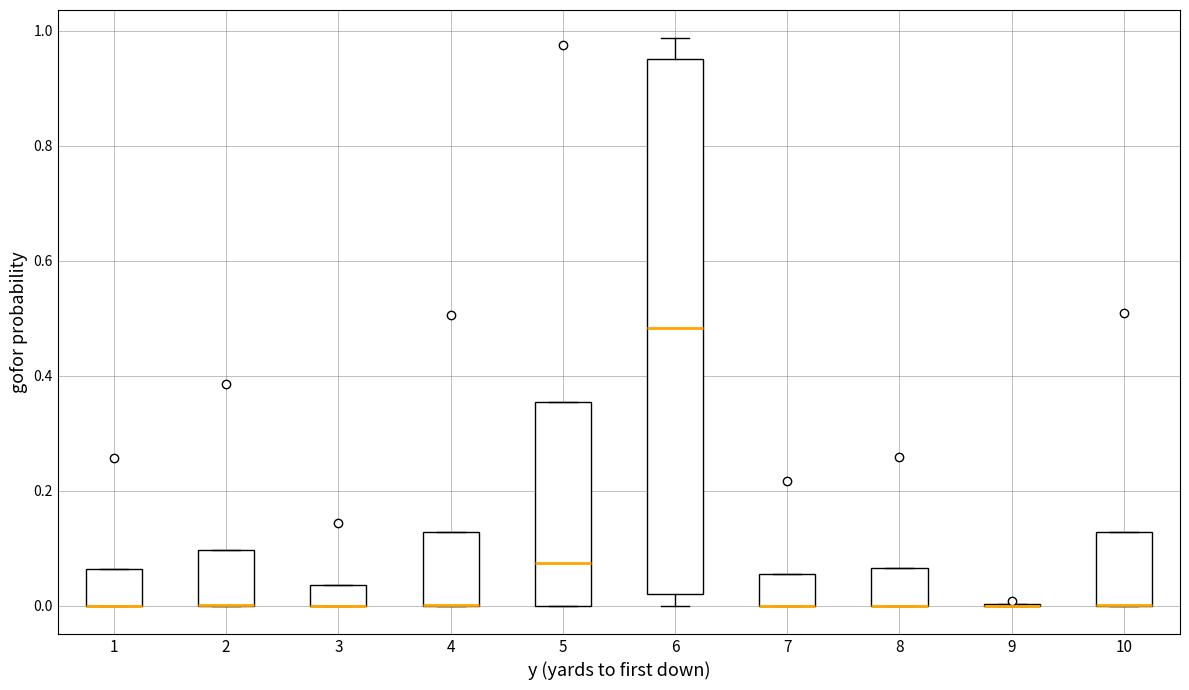

Reading left to right, read every box against the y-axis: the position of its median line, the range the box covers, and the ends of its whiskers. The values are not printed on the chart, so give them approximately, as read against the axis.

1: median 0.00 (drawn on the box's lower edge), box 0.00 to 0.06, whiskers 0.00 to 0.06
2: median 0.00 (drawn on the box's lower edge), box 0.00 to 0.10, whiskers 0.00 to 0.10
3: median 0.00 (drawn on the box's lower edge), box 0.00 to 0.04, whiskers 0.00 to 0.04
4: median 0.00 (drawn on the box's lower edge), box 0.00 to 0.12, whiskers 0.00 to 0.12
5: median 0.08, box 0.00 to 0.36, whiskers 0.00 to 0.36
6: median 0.48, box 0.02 to 0.96, whiskers 0.00 to 0.98
7: median 0.00 (drawn on the box's lower edge), box 0.00 to 0.06, whiskers 0.00 to 0.06
8: median 0.00 (drawn on the box's lower edge), box 0.00 to 0.06, whiskers 0.00 to 0.06
9: box collapsed to a line at 0.00, whiskers 0.00 to 0.00
10: median 0.00 (drawn on the box's lower edge), box 0.00 to 0.12, whiskers 0.00 to 0.12